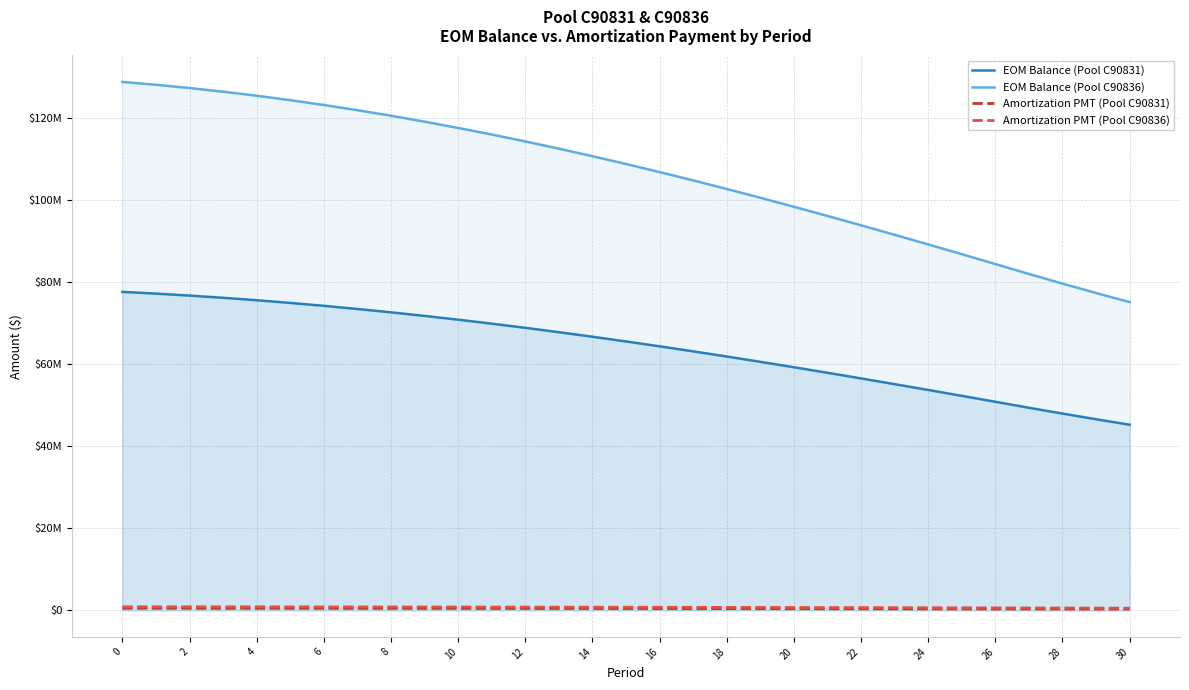

At 16, list the series in order from largest to smallest.

EOM Balance (Pool C90836), EOM Balance (Pool C90831), Amortization PMT (Pool C90836), Amortization PMT (Pool C90831)